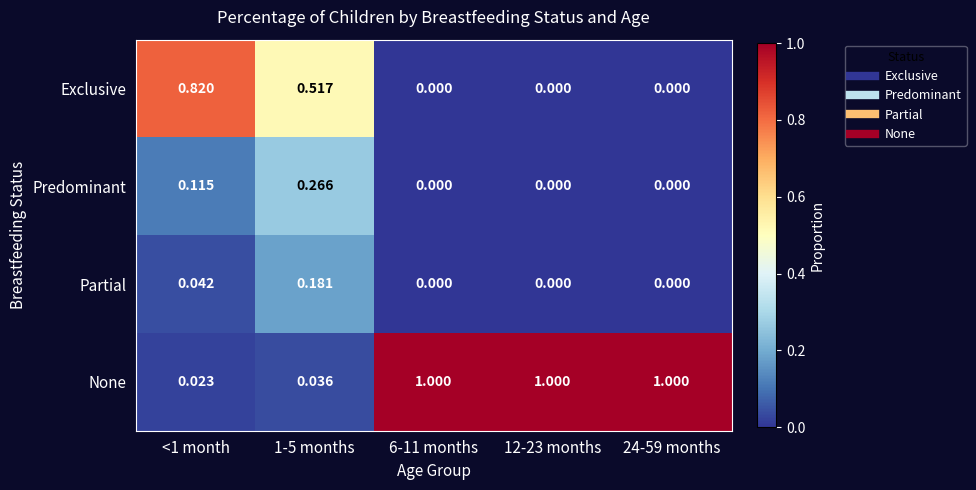

Which series has the largest total across all categories?

None